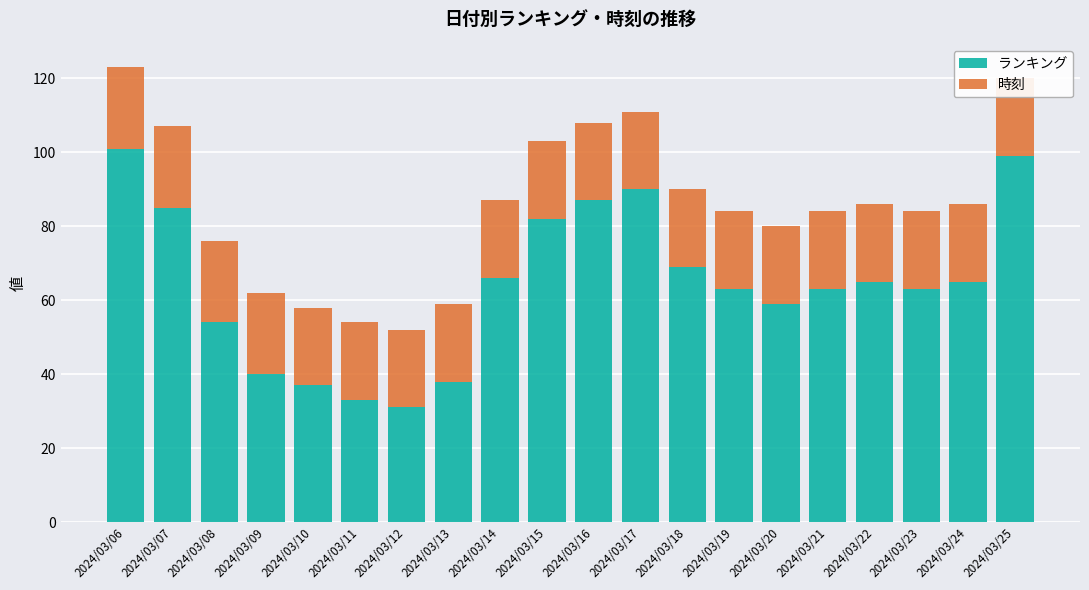

Which category has the highest value in the ランキング series?

2024/03/06